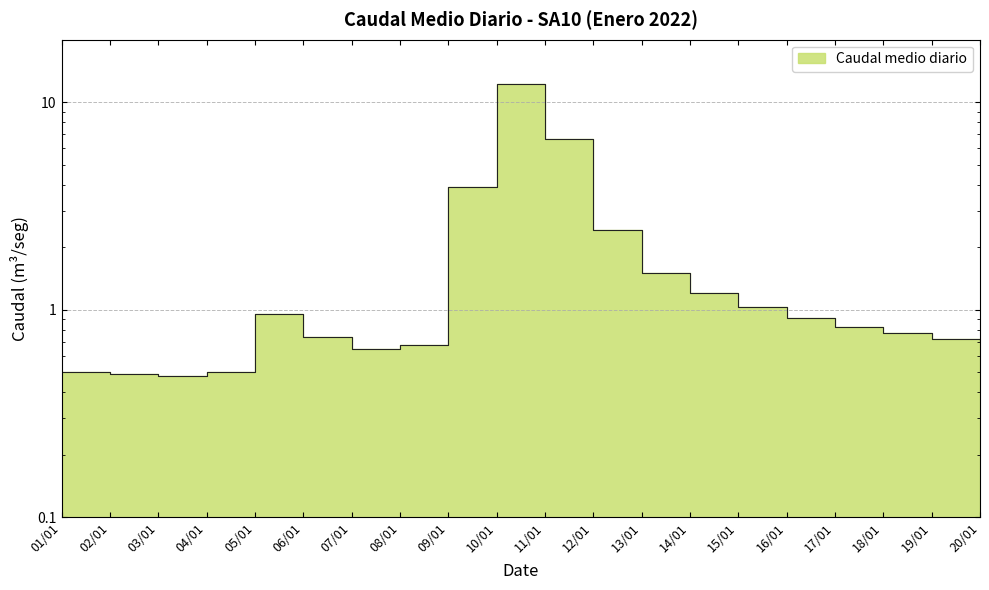

What position from the right is 19/01?

2